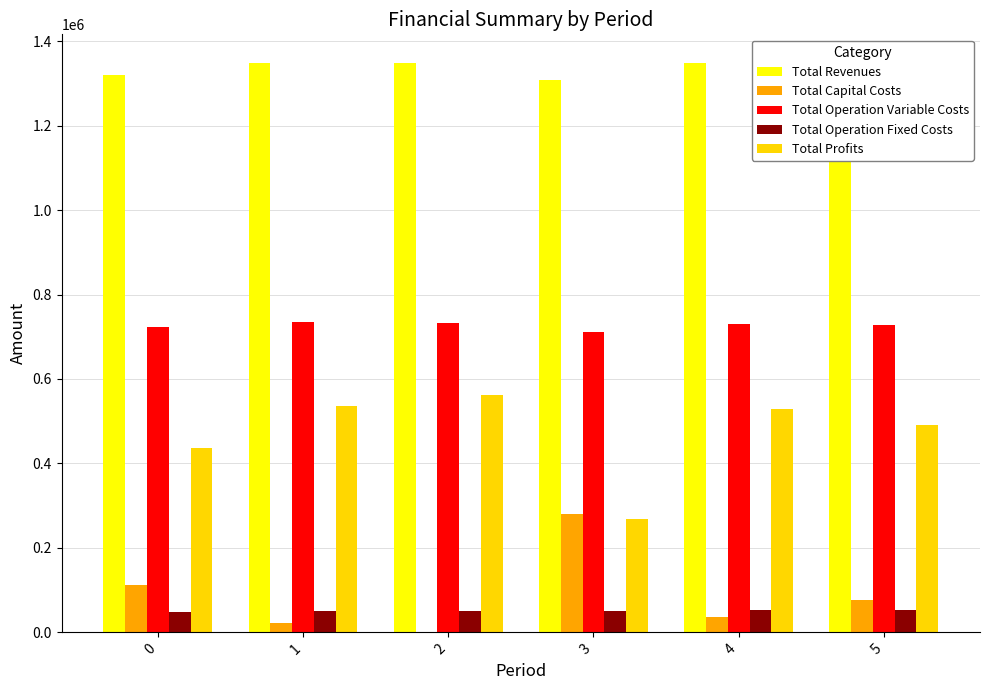

Does the chart contain stacked bars?

No